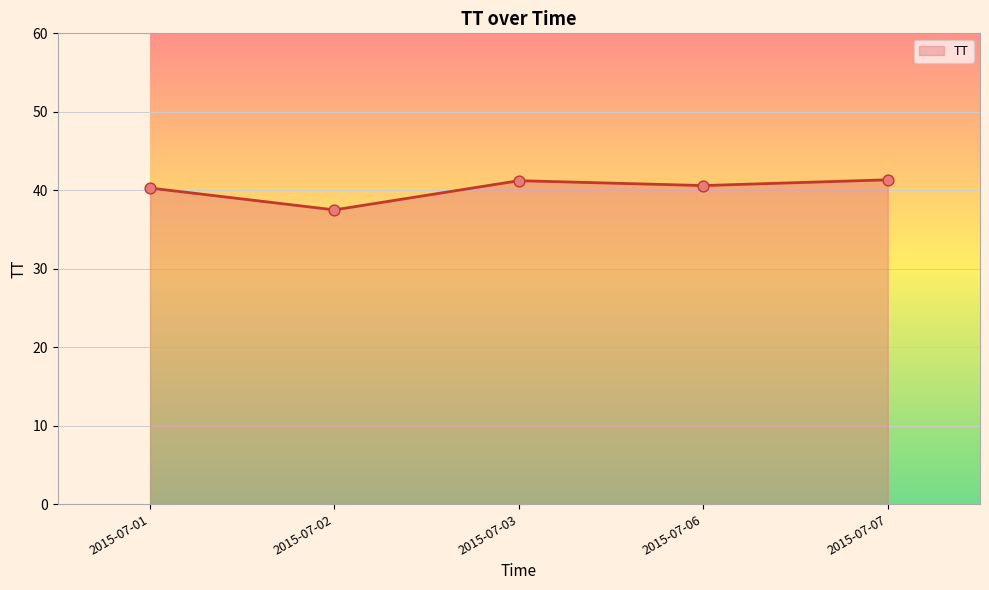

Between 2015-07-06 and 2015-07-02, which is larger?

2015-07-06